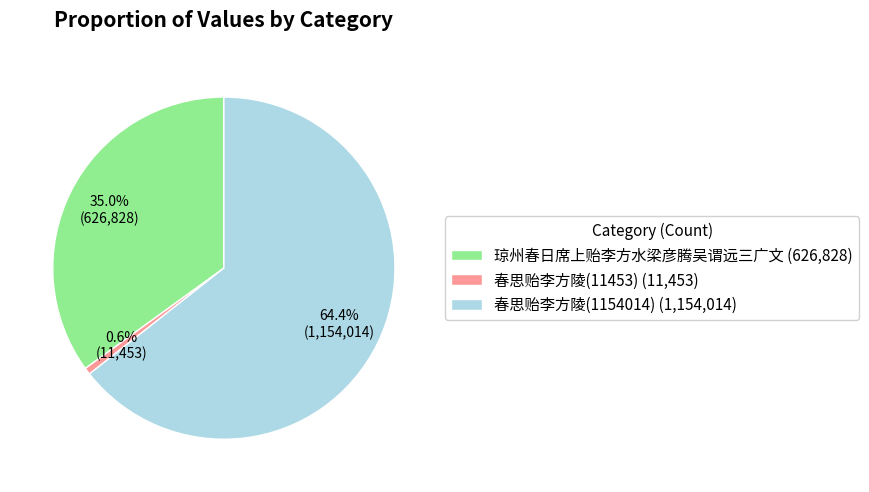

Which category has the biggest portion of the pie?

春思贻李方陵(1154014)